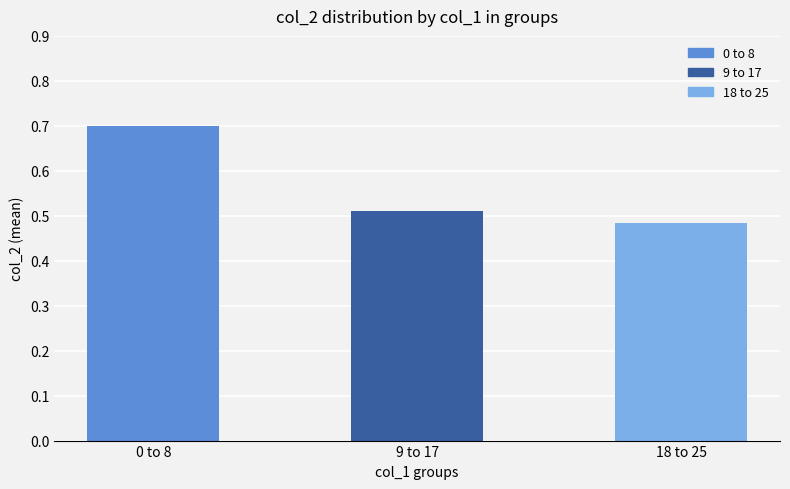

What is the sum of the values at 18 to 25 and 0 to 8?

1.2